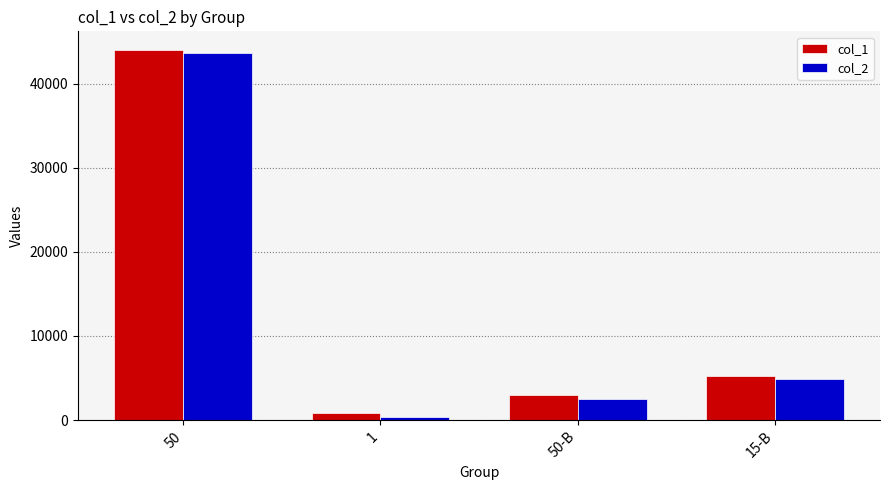

Count the number of categories in the chart.

4